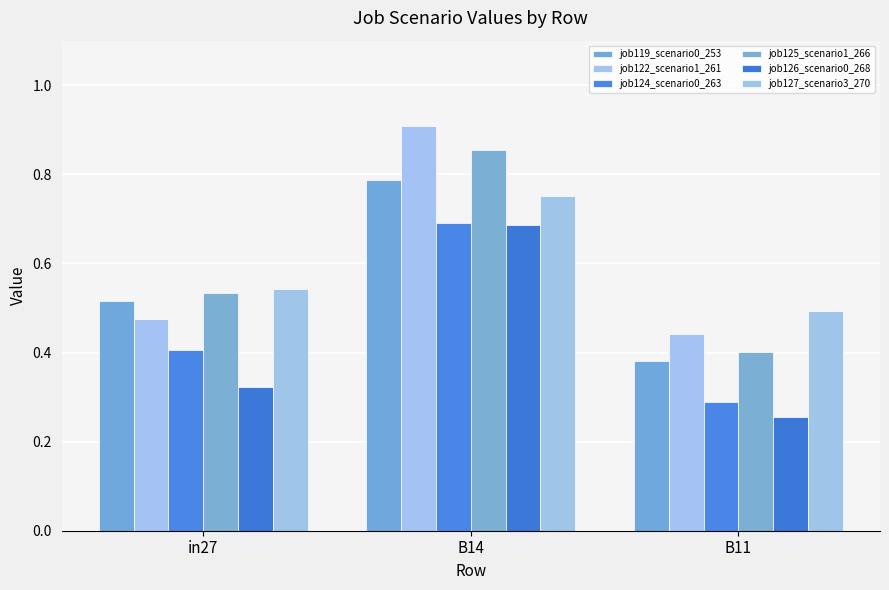

Reading left to right, what are all the values shown in this chart?

job119_scenario0_253: 0.5	0.8	0.4
job122_scenario1_261: 0.5	0.9	0.4
job124_scenario0_263: 0.4	0.7	0.3
job125_scenario1_266: 0.5	0.9	0.4
job126_scenario0_268: 0.3	0.7	0.3
job127_scenario3_270: 0.5	0.8	0.5